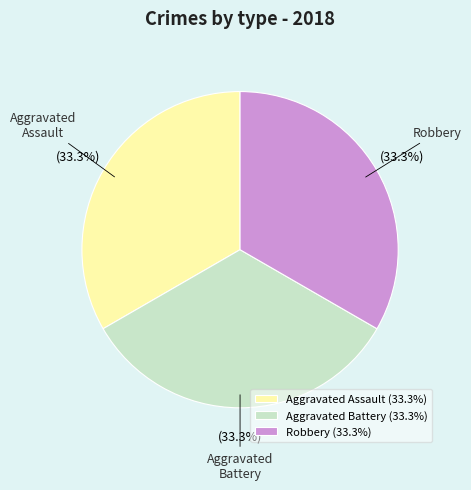

Count the number of slices in the pie.

3